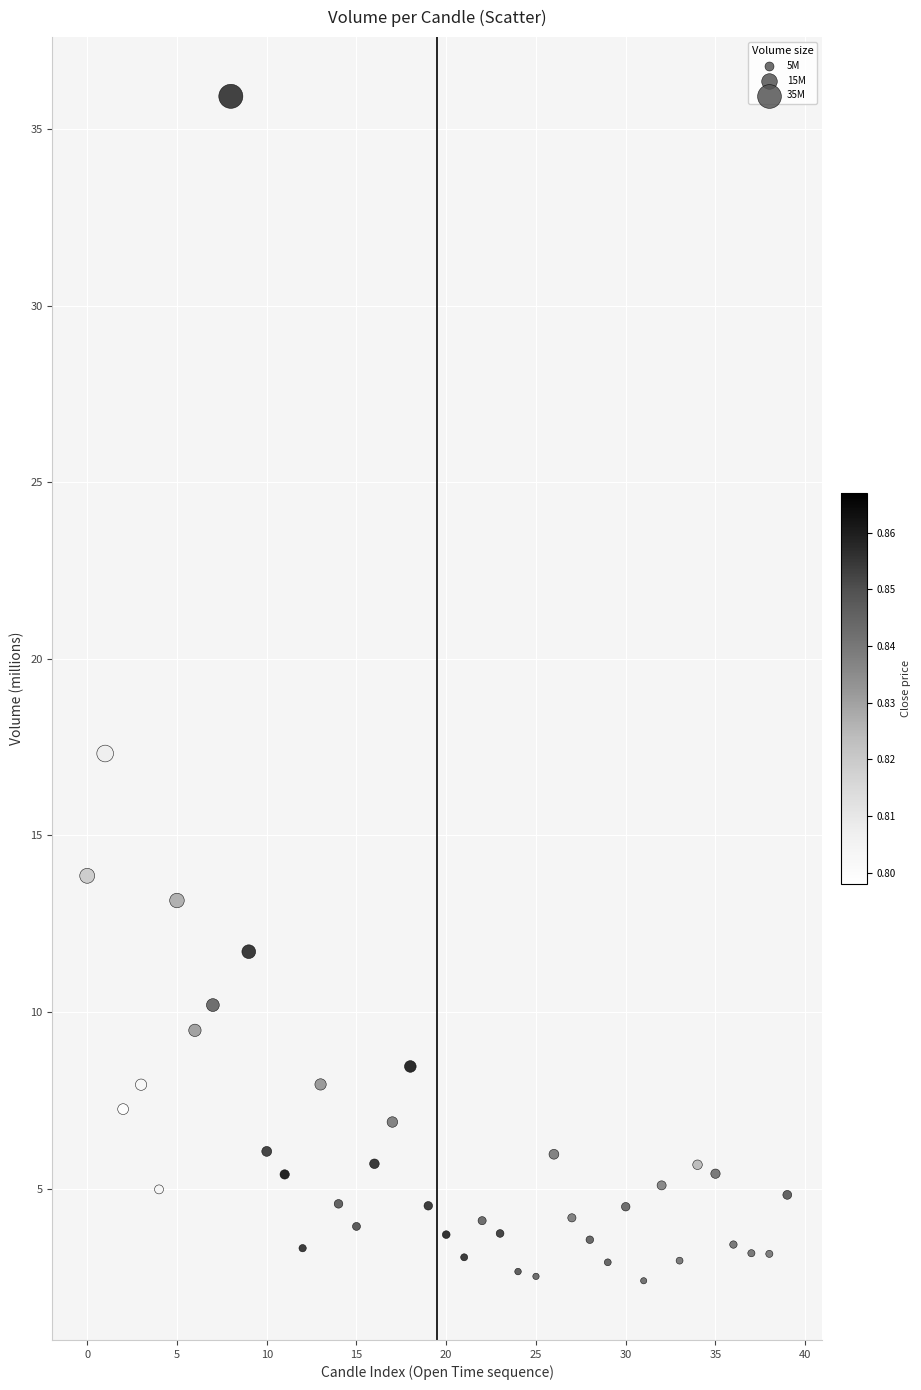

What Y value in the scatter plot is closest to 19?

17.3